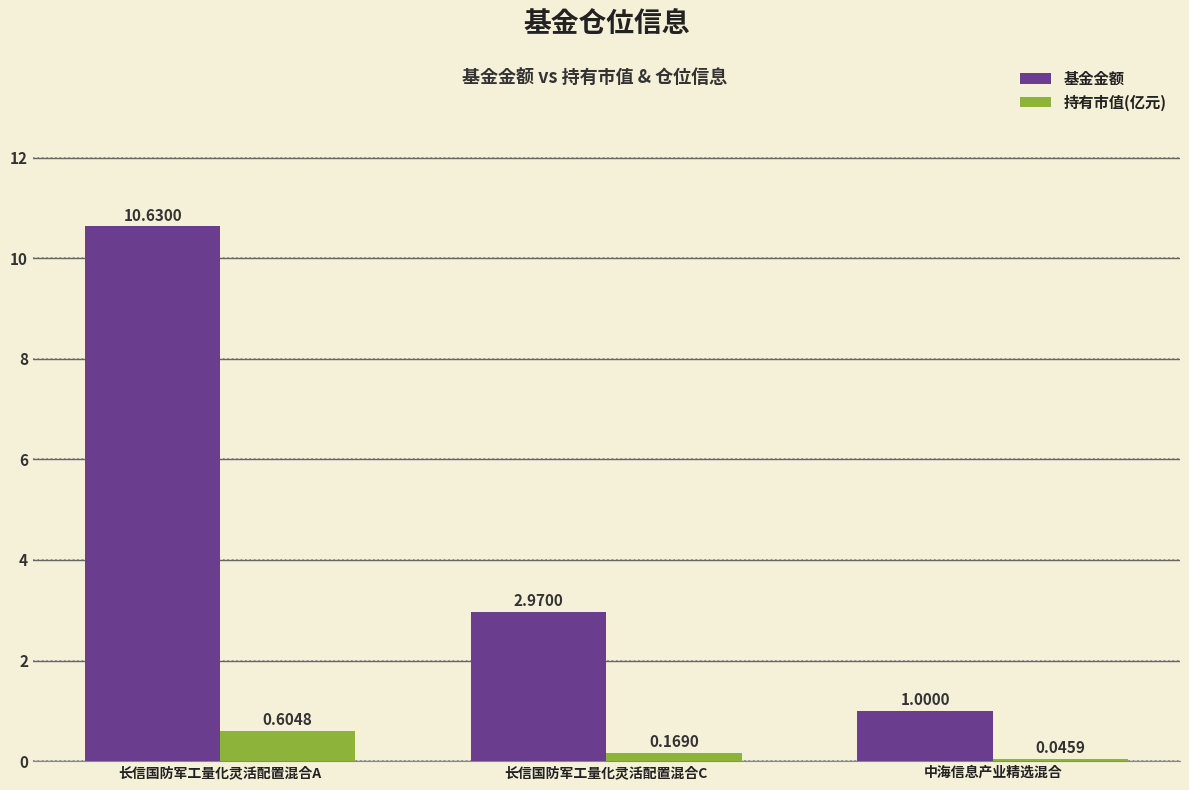

Rank the series by their maximum value, from highest to lowest.

基金金额, 持有市值(亿元)